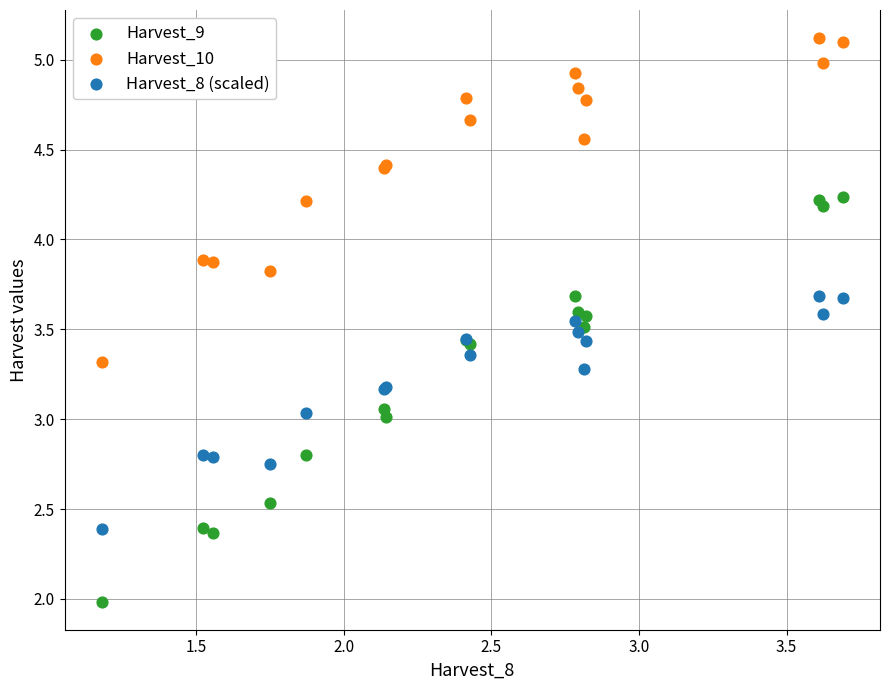

Which series has the widest spread of Y values?

Harvest_9